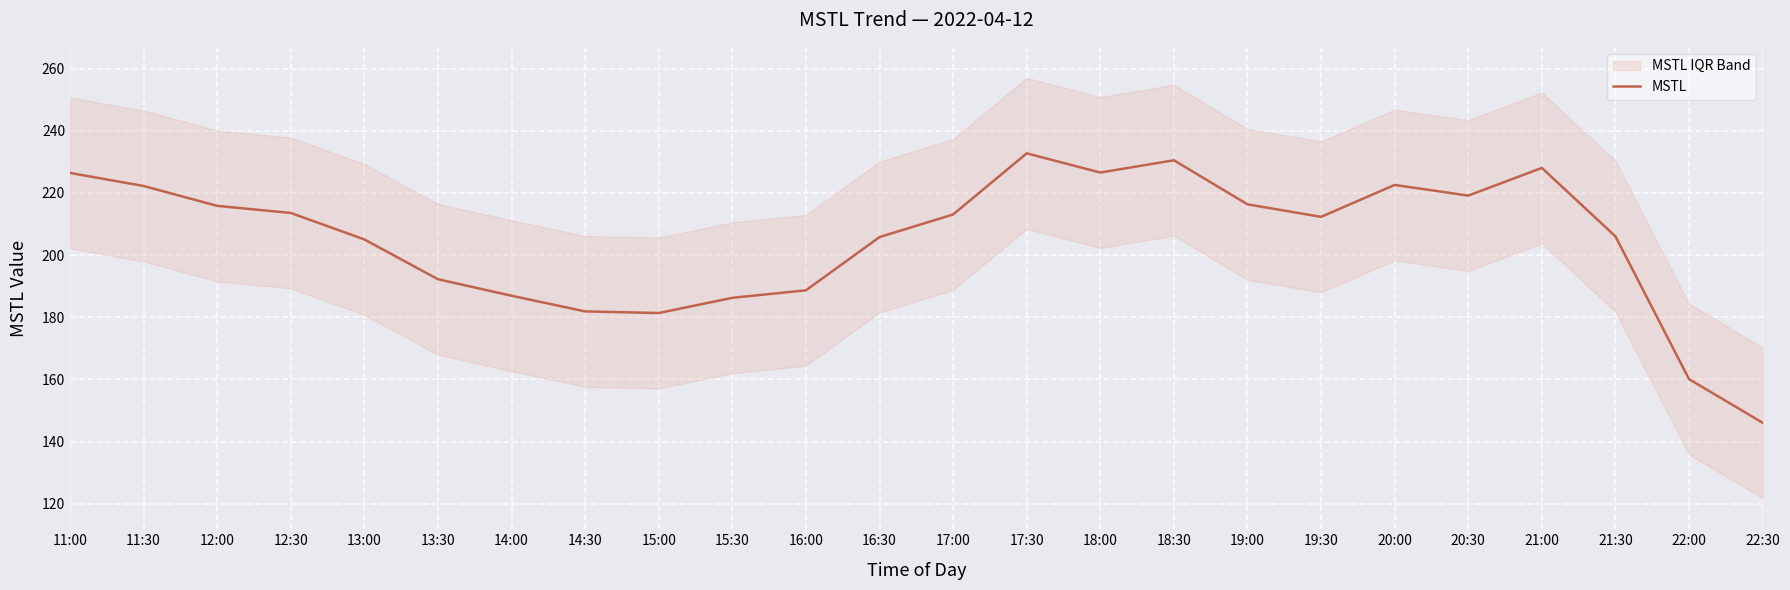

Approximately how many times larger is the value at 19:30 compared to 14:30?

1.2